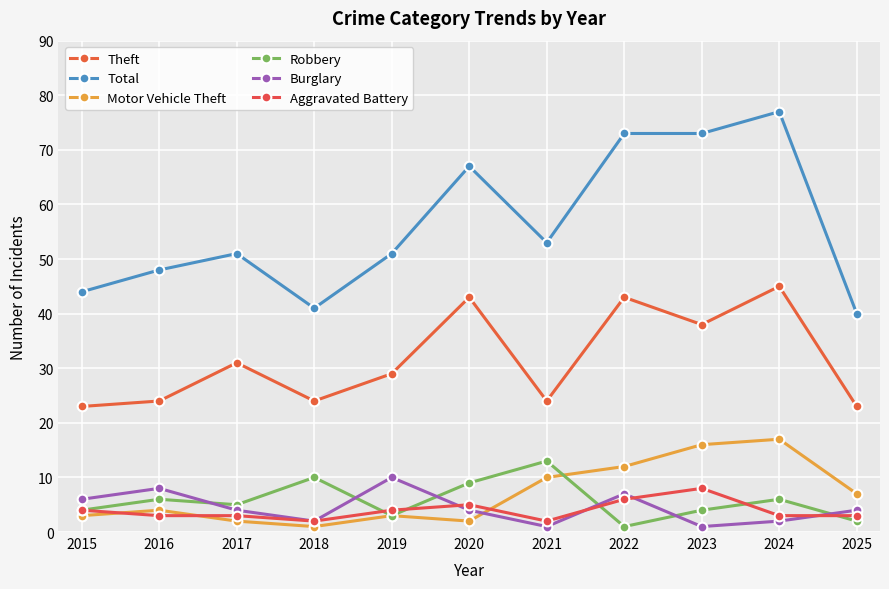

How many lines are shown in the chart?

6